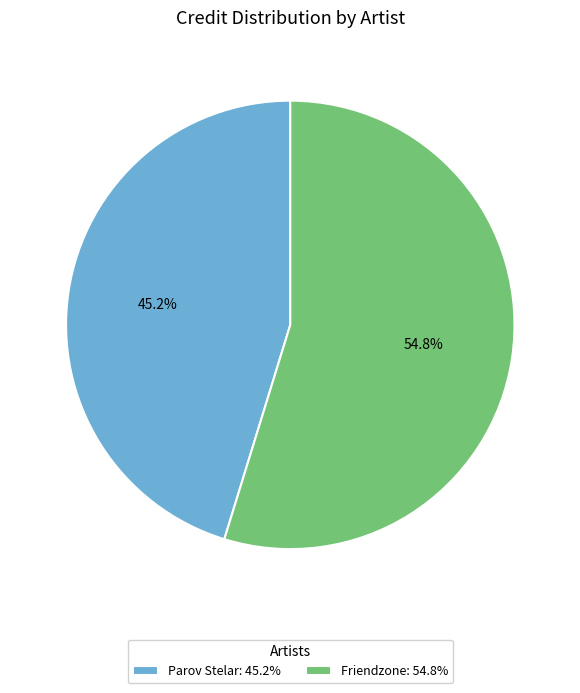

Combined, do Friendzone and Parov Stelar account for over 50%?

Yes